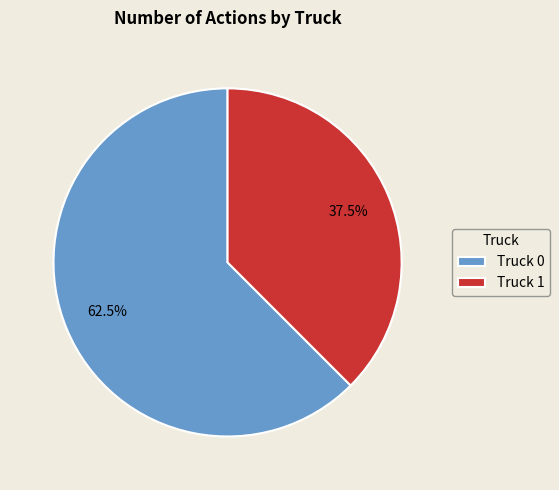

To the nearest percent, what is the difference between the largest and smallest slice percentages?

25%